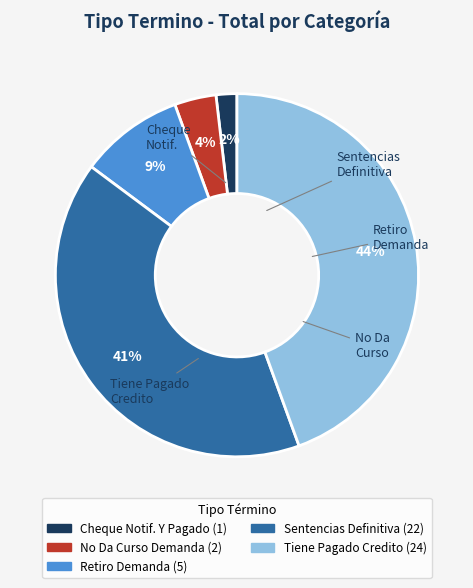

To the nearest percent, what is the average slice percentage?

20%